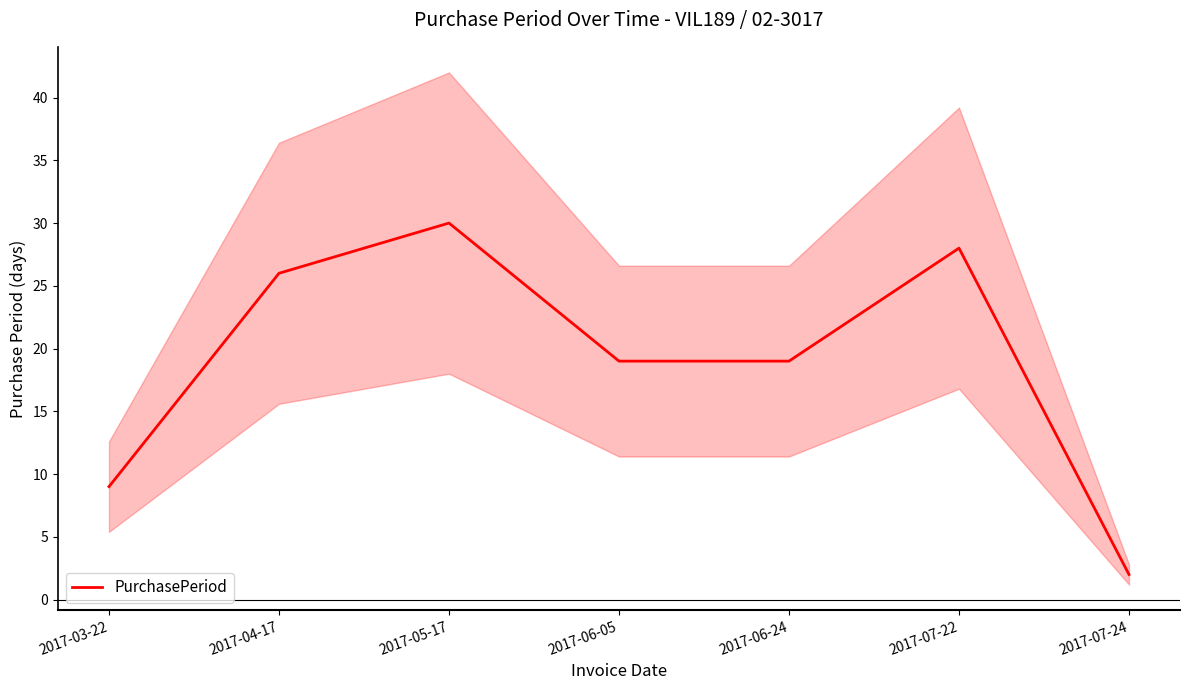

What is the greatest value displayed?

30